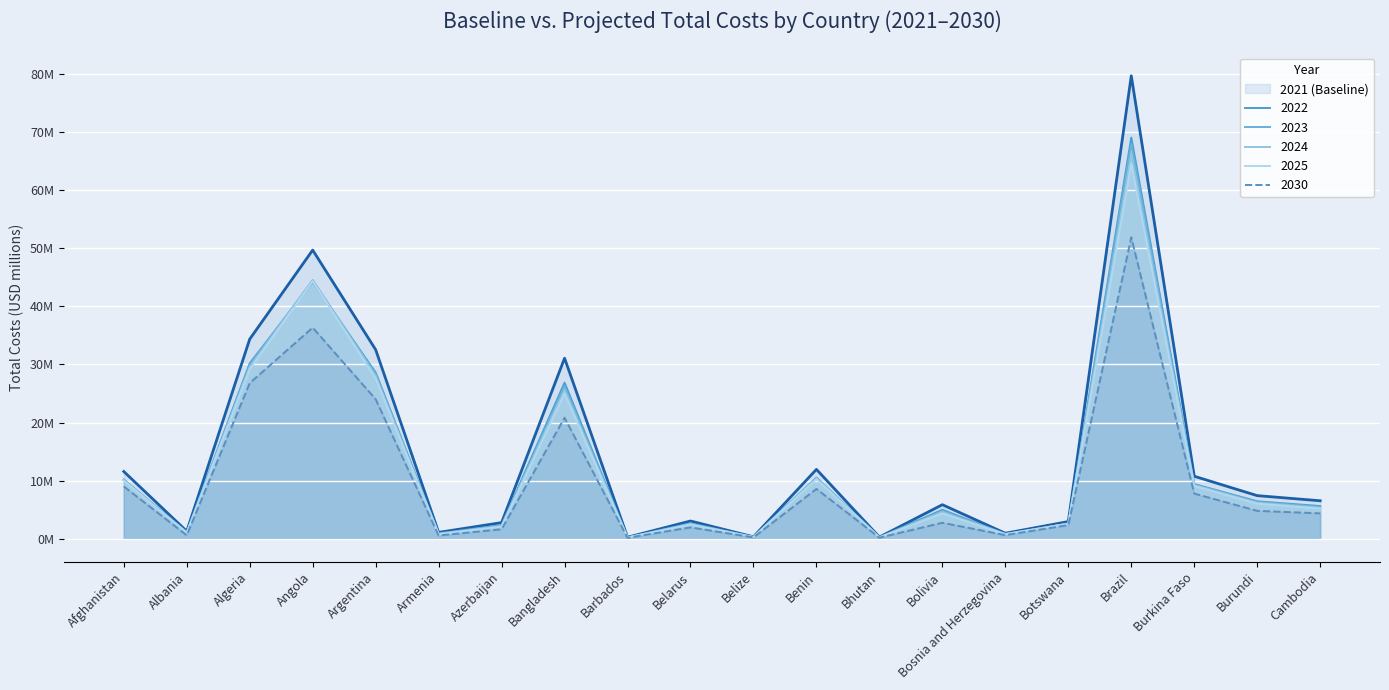

How many distinct data groups are displayed?

6